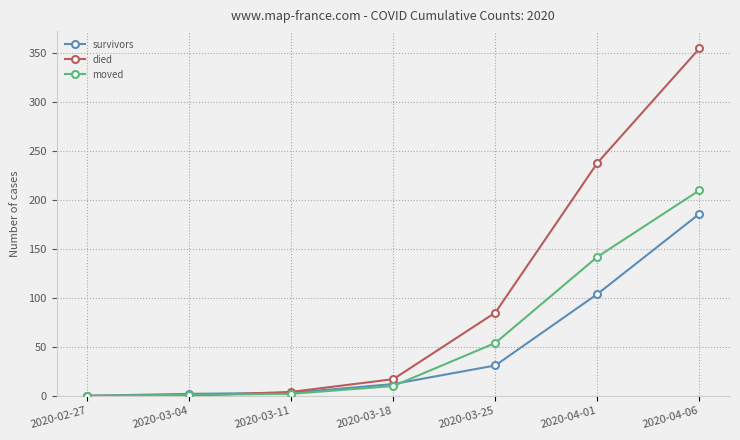

Which series changed the most between 2020-02-27 and 2020-03-11?

died